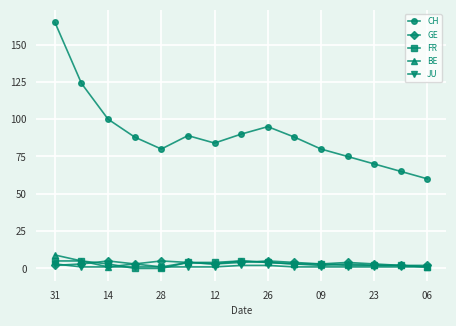

What is the maximum value shown in the chart?

165